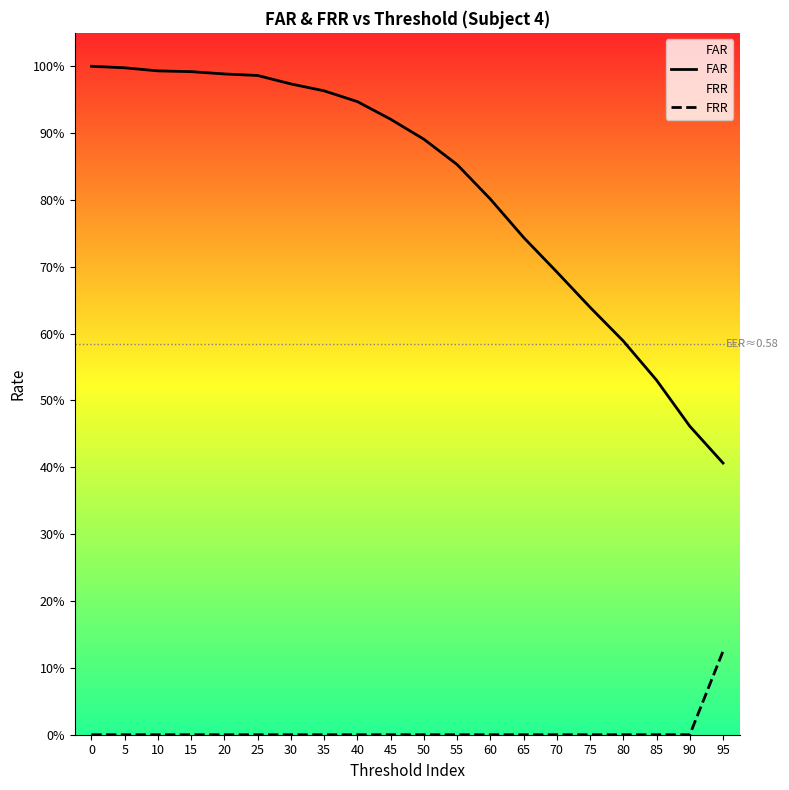

How many data points does each series have?

20